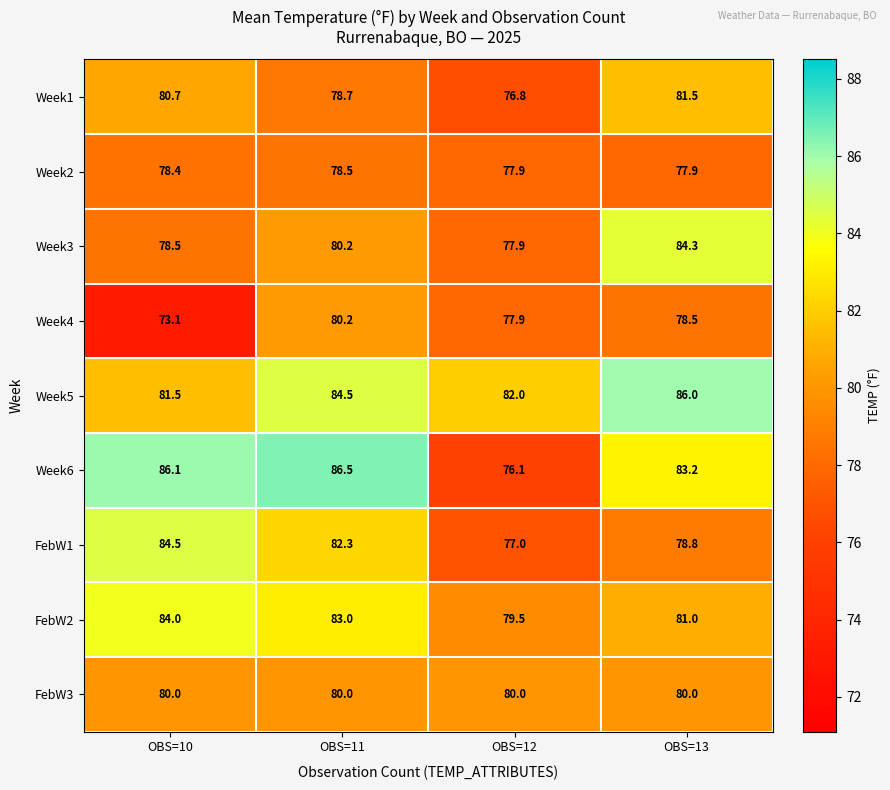

What is the minimum value for Week2?

77.9